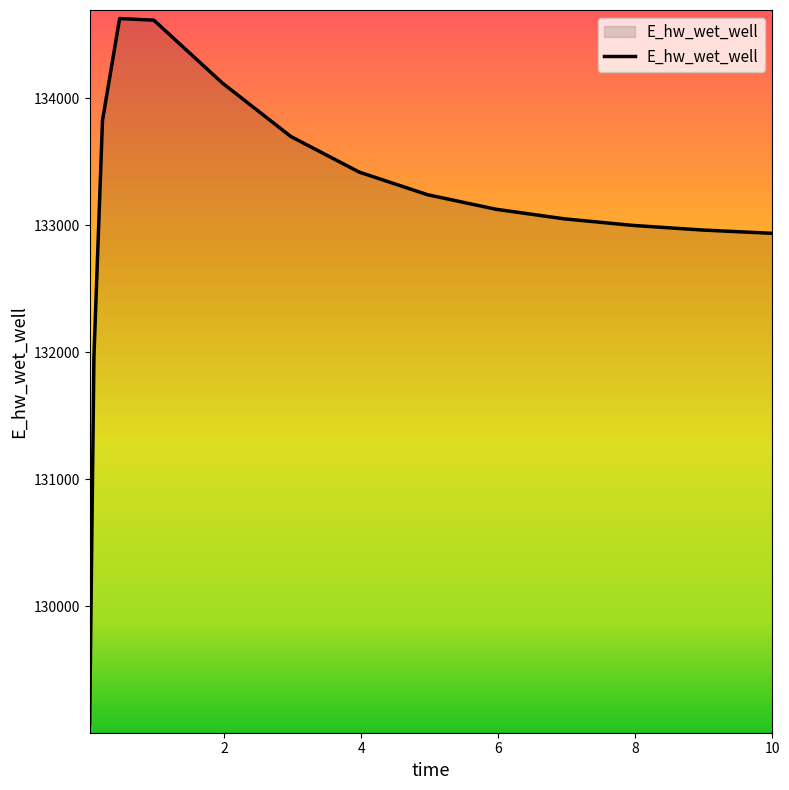

What is the difference between the maximum and minimum values?

5557.6